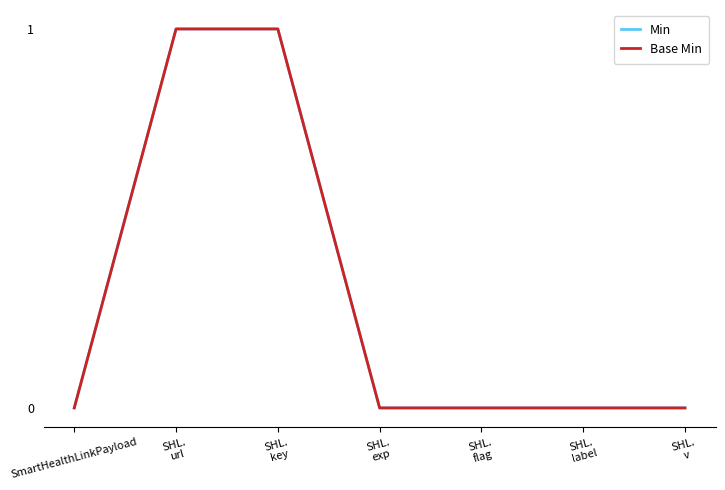

Where is Base Min nearest to the value 0?

SmartHealthLinkPayload